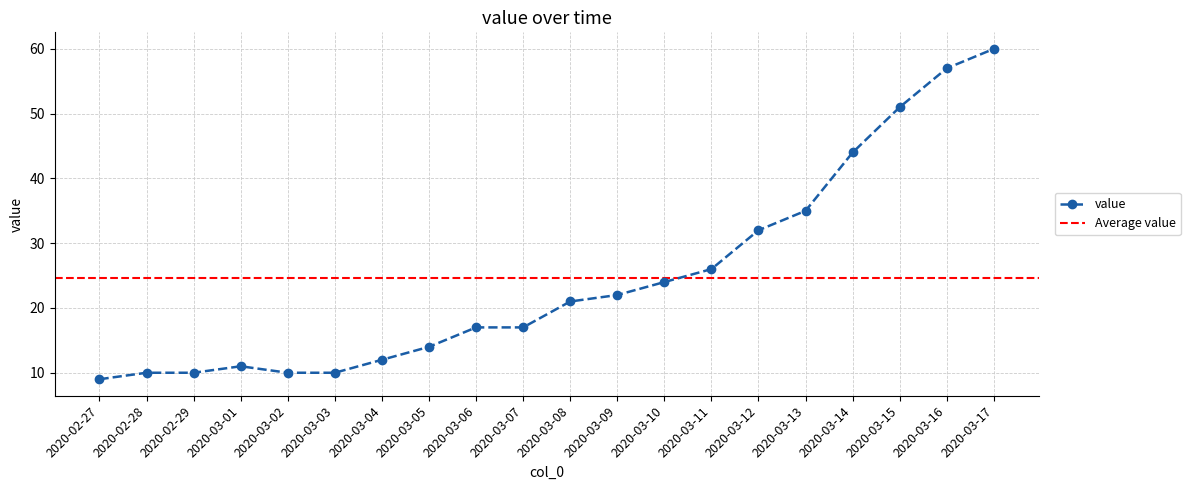

The value at 2020-03-11 is 11. True or false?

False